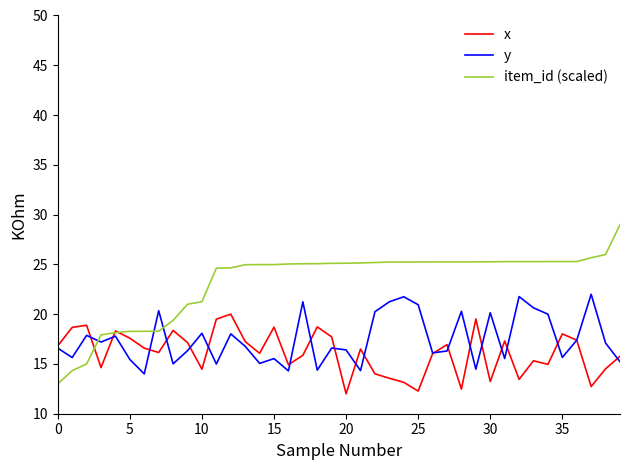

What is the minimum value shown in the chart?

12.0